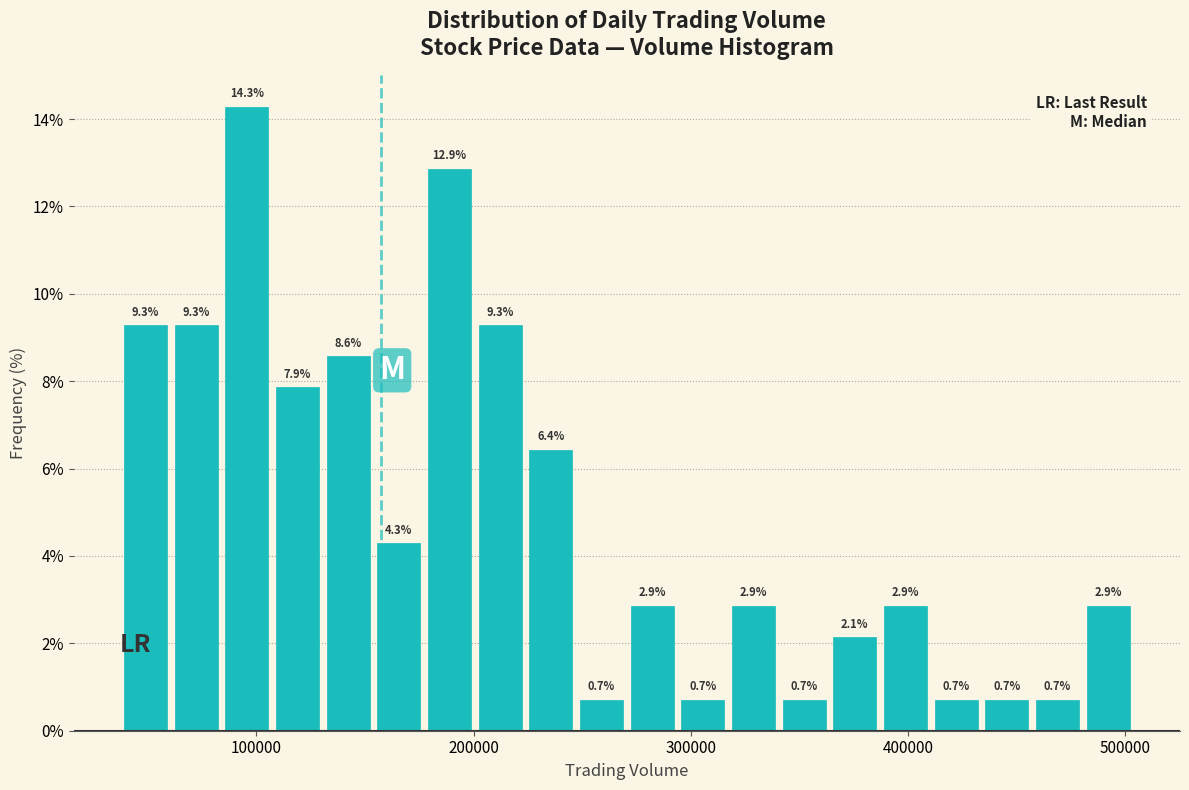

Around what value on the x-axis is the tallest bar? Give the approximate position of its centre, as read against the axis.

100000